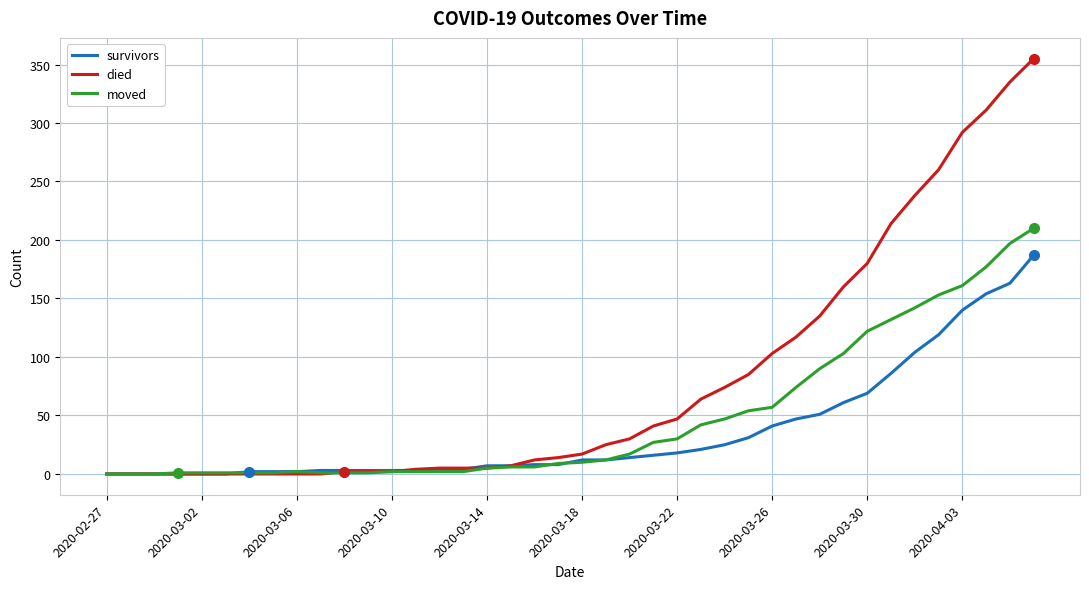

List the series in order of their overall mean, highest first.

died, moved, survivors